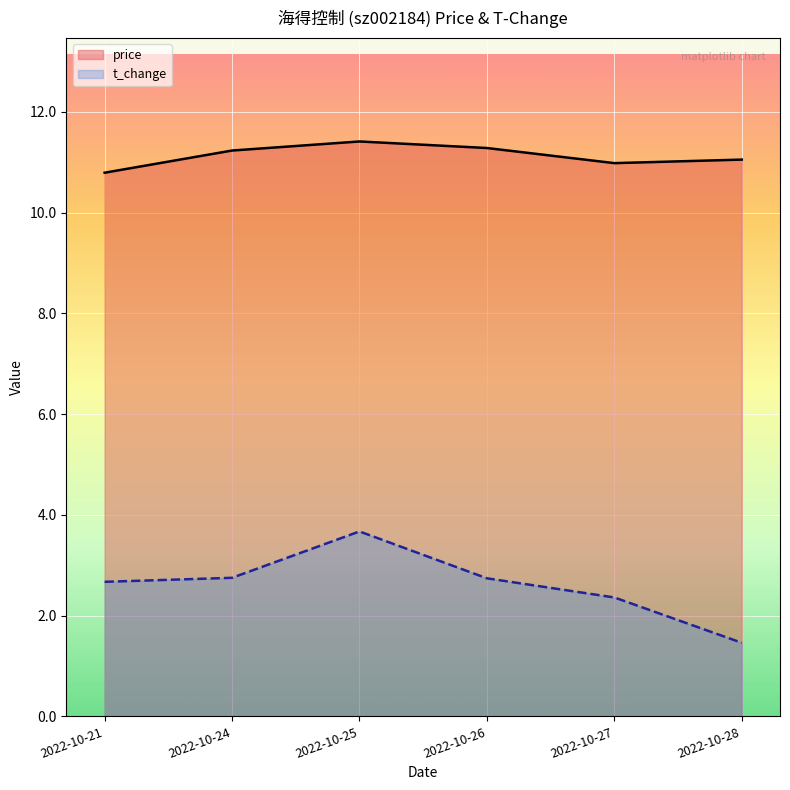

Where does the t_change series first go above 2?

2022-10-21